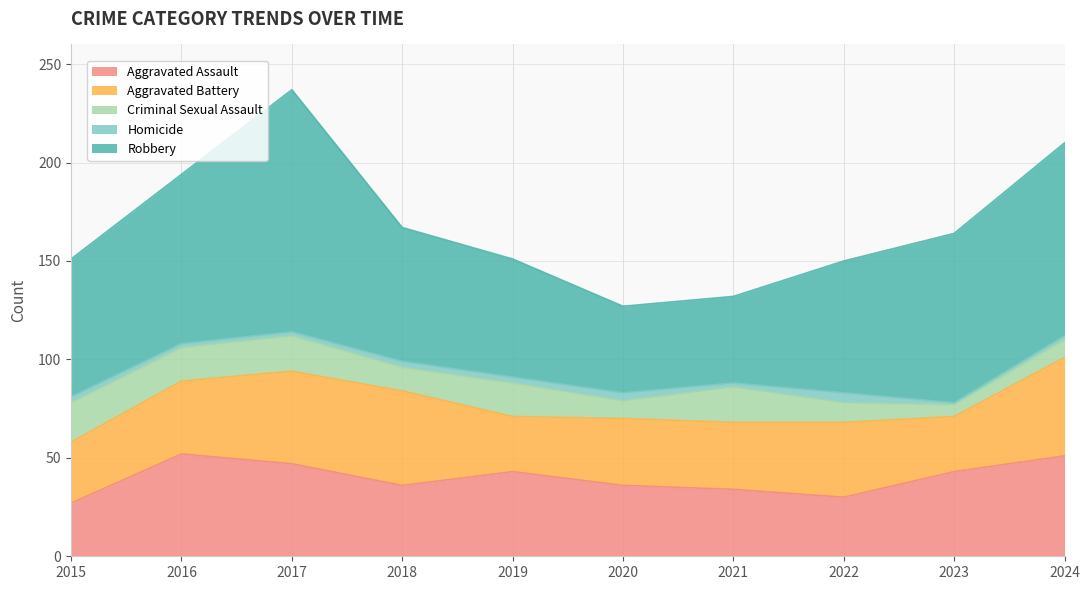

Reading left to right, list all the values displayed in this chart.

Aggravated Assault: 27	52	47	36	43	36	34	30	43	51
Aggravated Battery: 31	37	47	48	28	34	34	38	28	50
Criminal Sexual Assault: 20	17	18	12	17	9	18	10	6	9
Homicide: 3	2	2	3	3	4	2	5	1	2
Robbery: 70	86	123	68	60	44	44	67	86	98